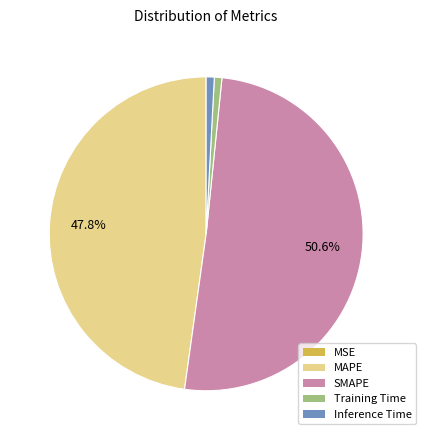

To the nearest percent, what is the difference between the largest and smallest slice percentages?

51%